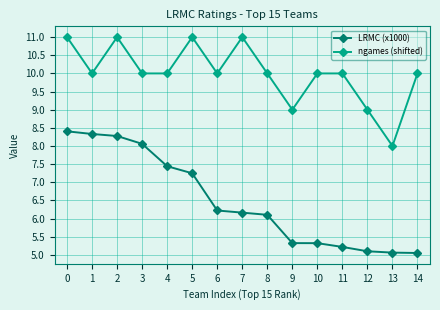

True or false: ngames (shifted) and LRMC (x1000) cross at least once.

False